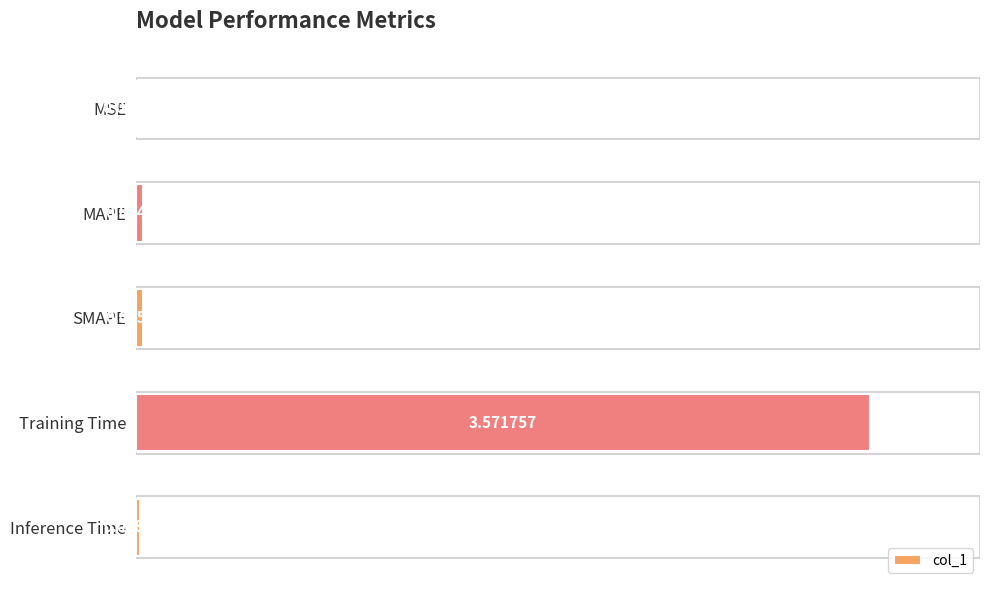

Which has a higher value, Inference Time or MSE?

Inference Time